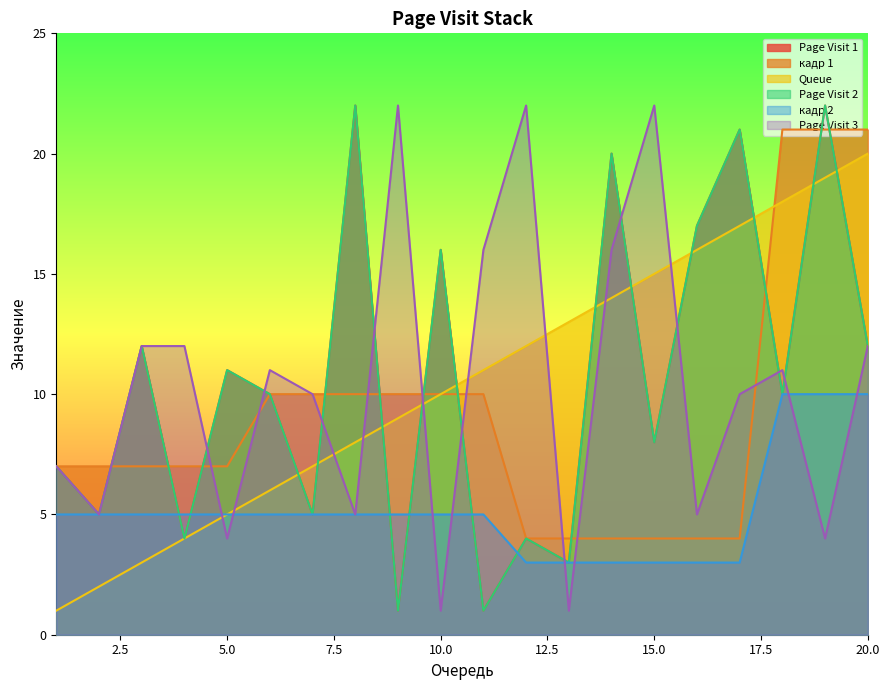

At which category is the sum across all series the highest?

19